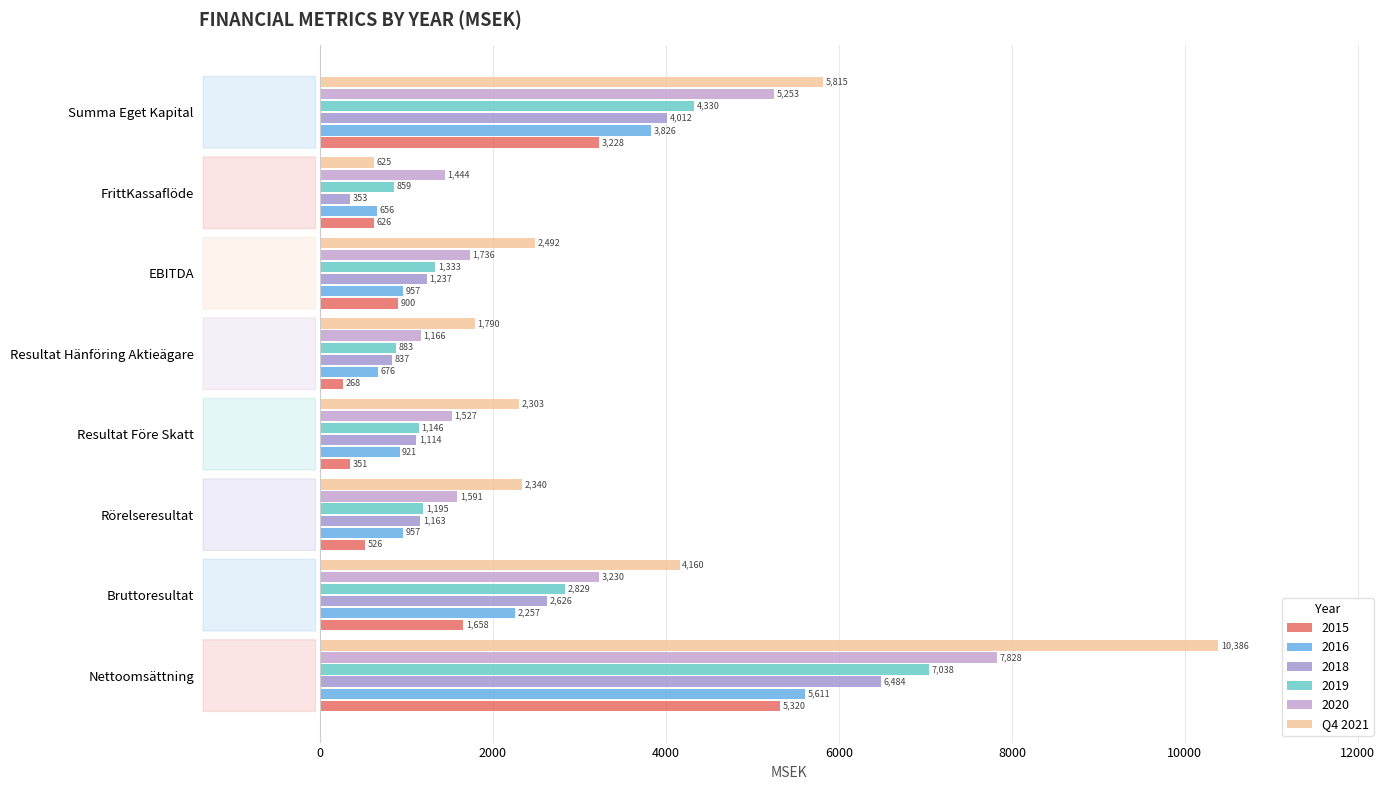

Which category has the highest value across all series?

Nettoomsättning